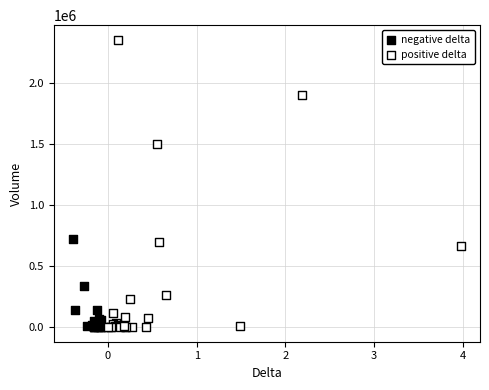

Which series reaches the maximum Y coordinate?

positive delta